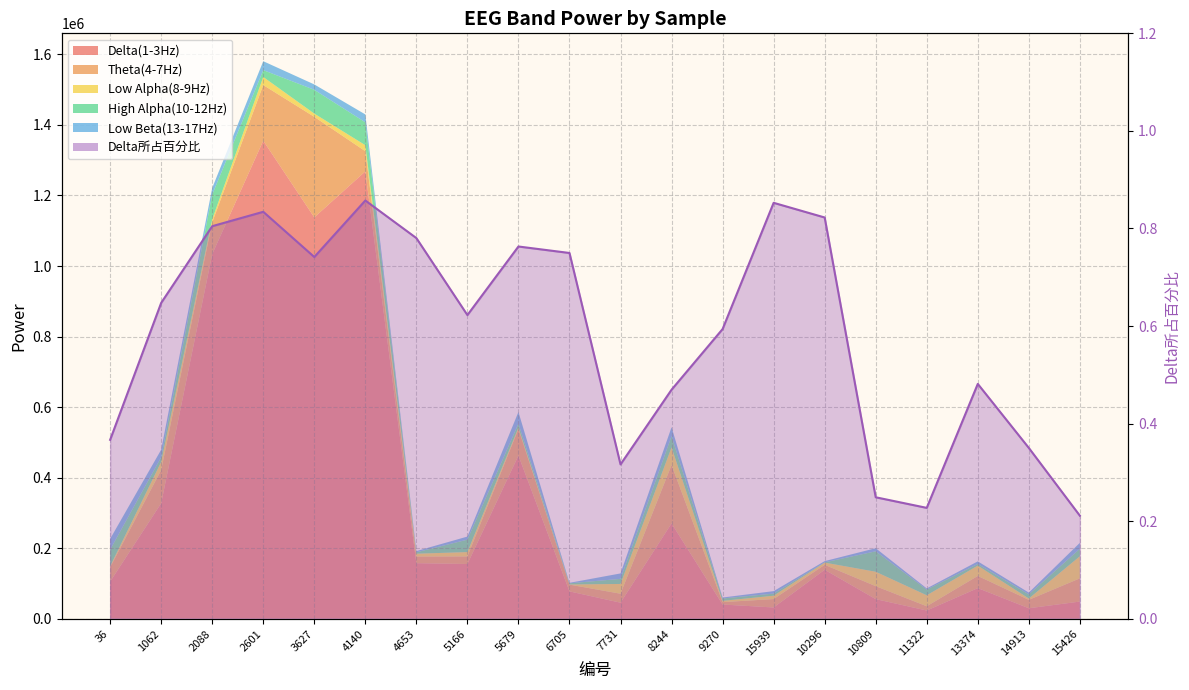

Rank the categories by value from lowest to highest.

15426, 11322, 10809, 7731, 14913, 36, 8244, 13374, 9270, 5166, 1062, 3627, 6705, 5679, 4653, 2088, 10296, 2601, 15939, 4140